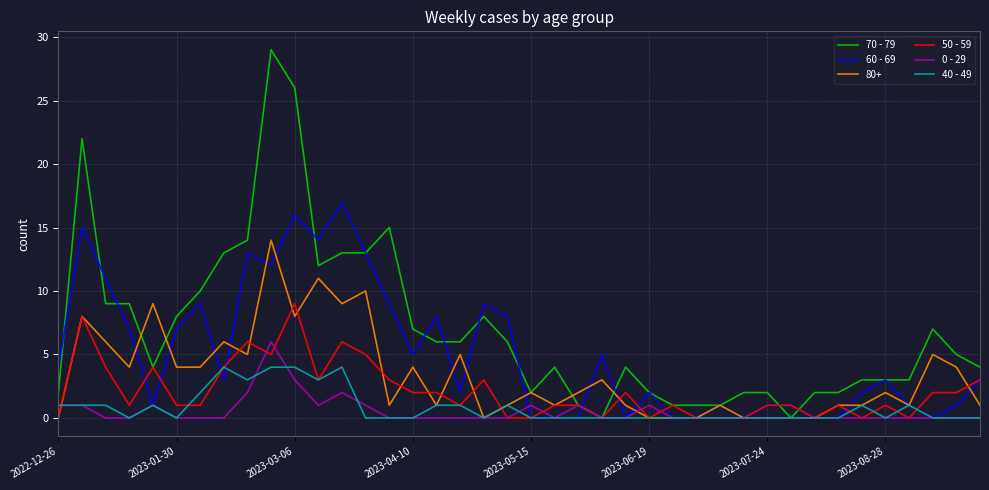

List the series in order of their peak value, highest first.

70 - 79, 60 - 69, 80+, 50 - 59, 0 - 29, 40 - 49